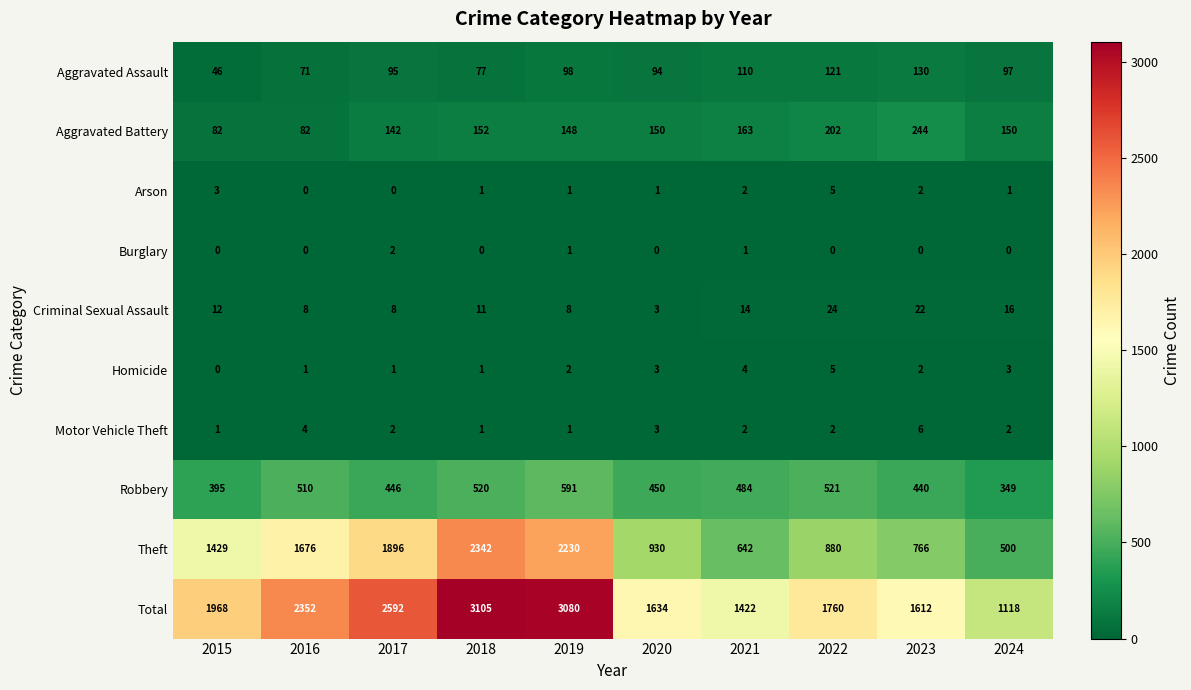

The value of Theft at 2023 is 1191. True or false?

False